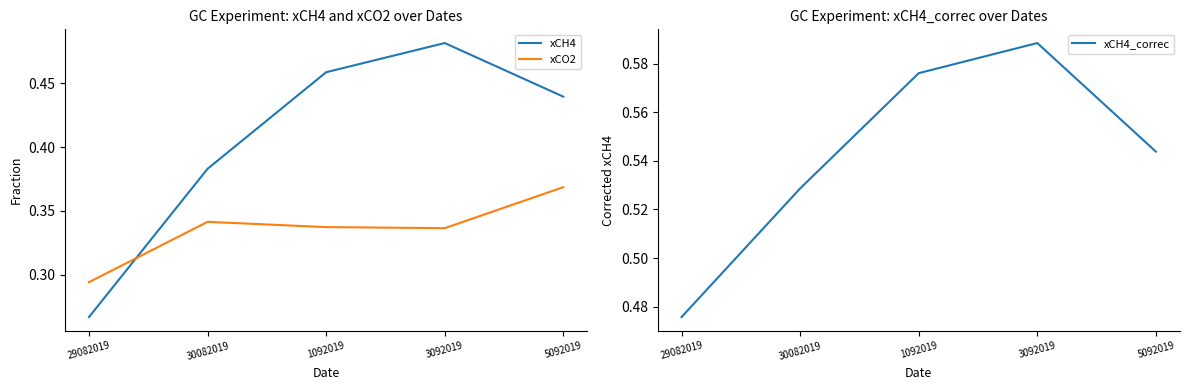

What are all the series names shown in the legend?

xCH4, xCO2, xCH4_correc